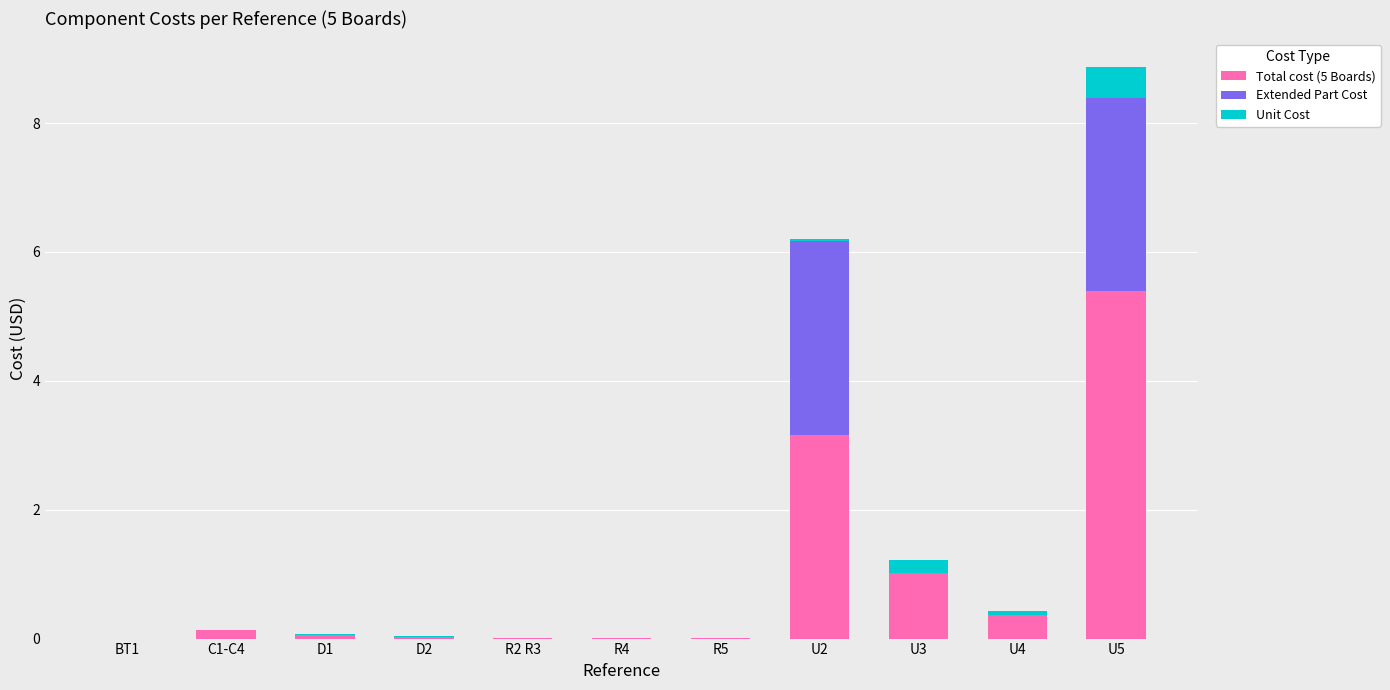

At which category is the sum across all series the highest?

U5